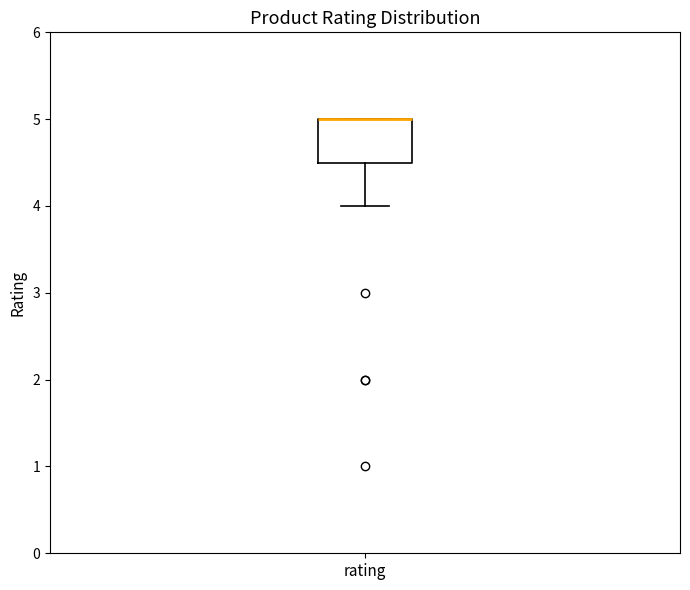

Where does the lower whisker of the box for rating end on the y-axis? The values are not printed on the chart, so give them approximately, as read against the axis.

4.0